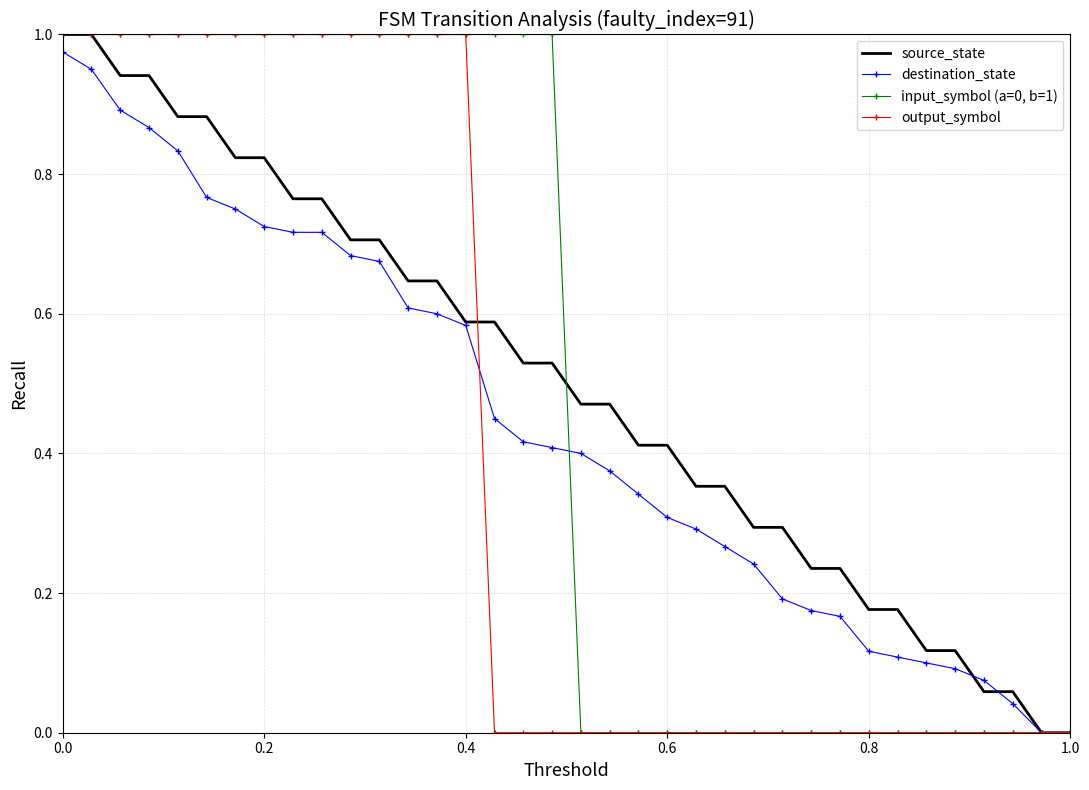

How many positive values does the destination_state series have?

34